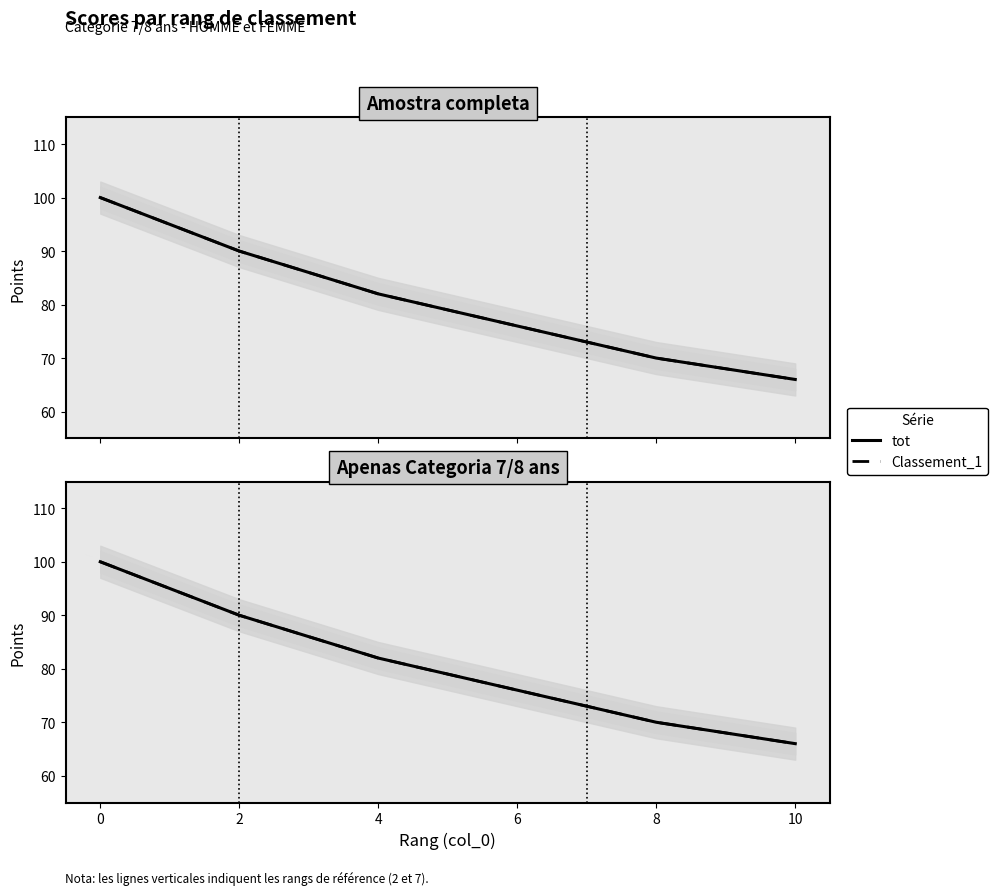

True or false: tot has more than 2 interior local peaks.

False